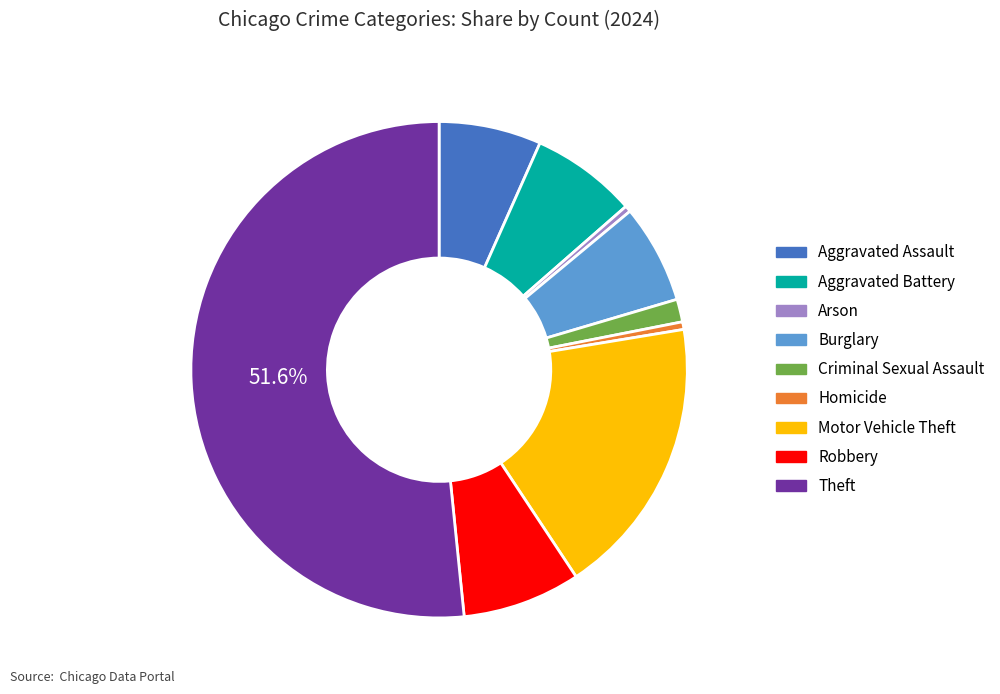

To the nearest percent, what is the average slice percentage?

11%